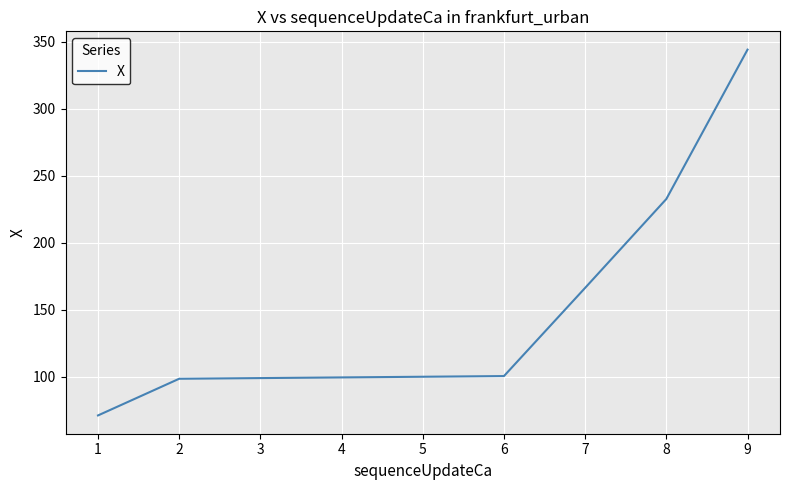

What is the minimum value shown in the chart?

71.4